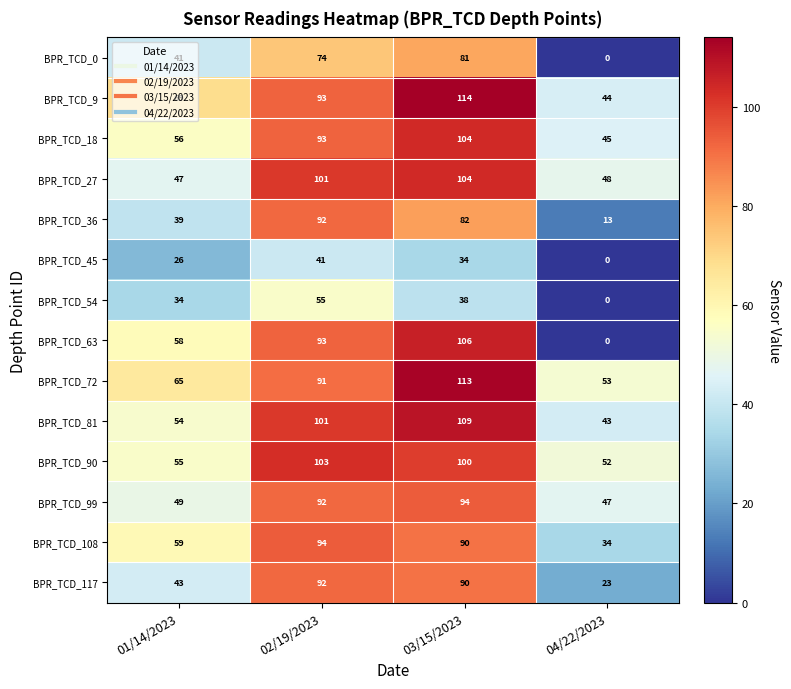

Where is BPR_TCD_90 nearest to the value 77?

01/14/2023